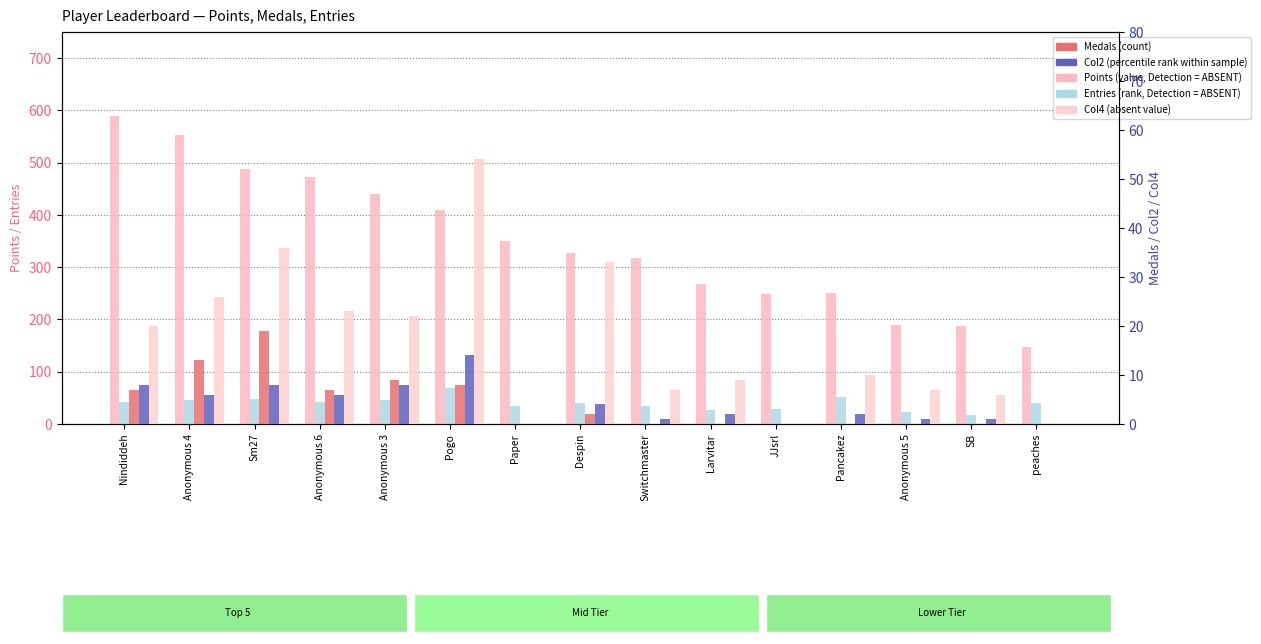

How many groups of bars are there?

15